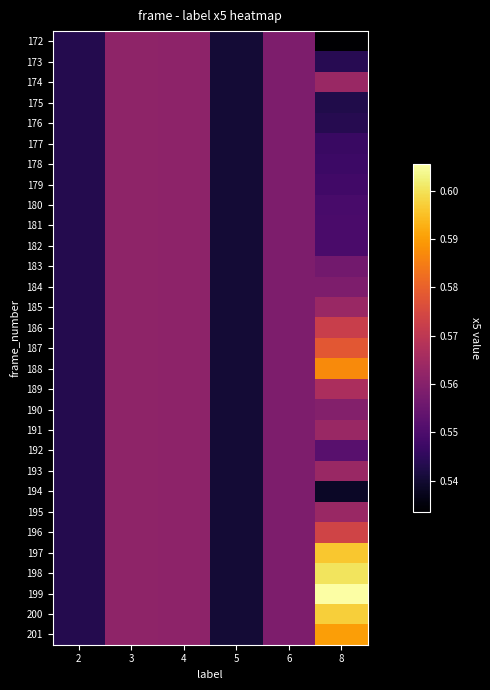

At which category is the sum across all series the highest?

8